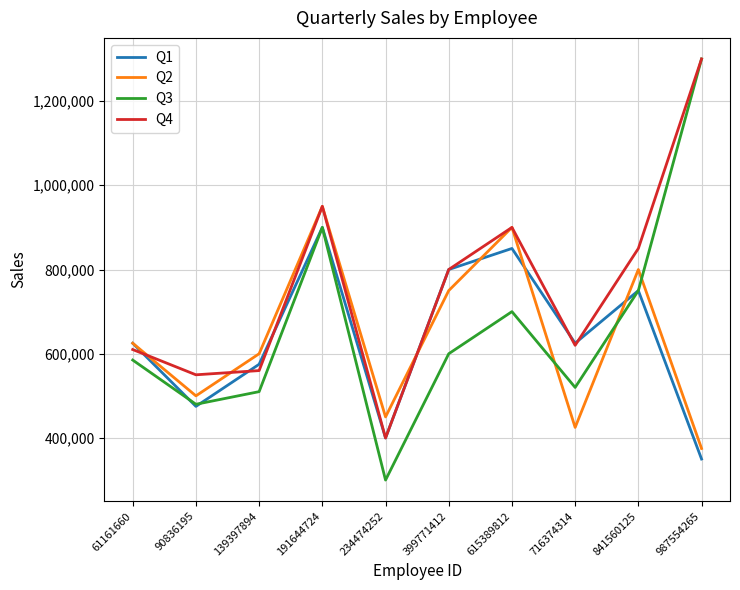

At which label does Q1 reach its minimum?

987554265